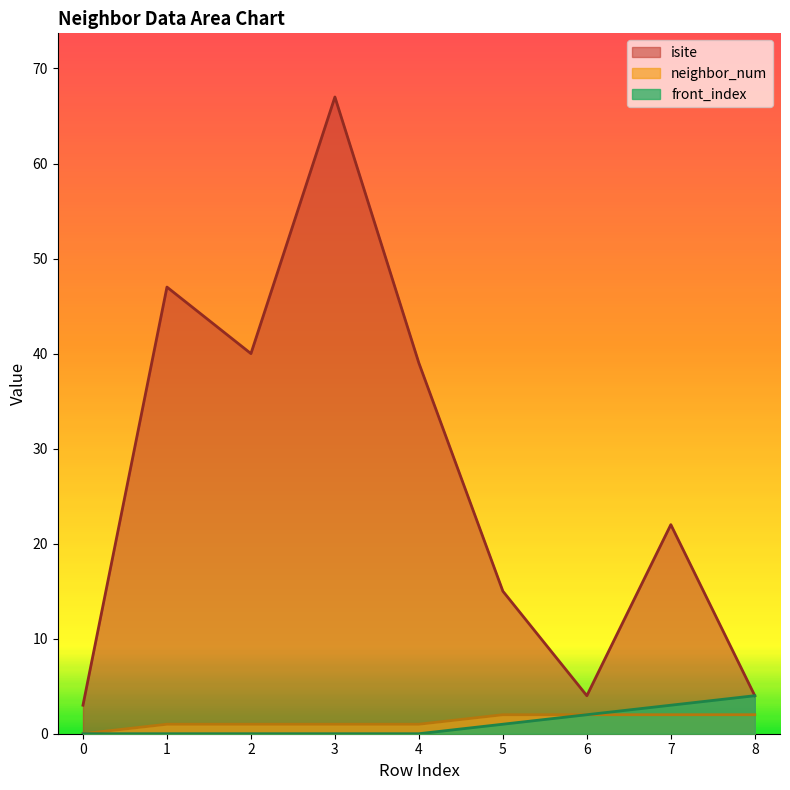

How many series are shown in this chart?

3